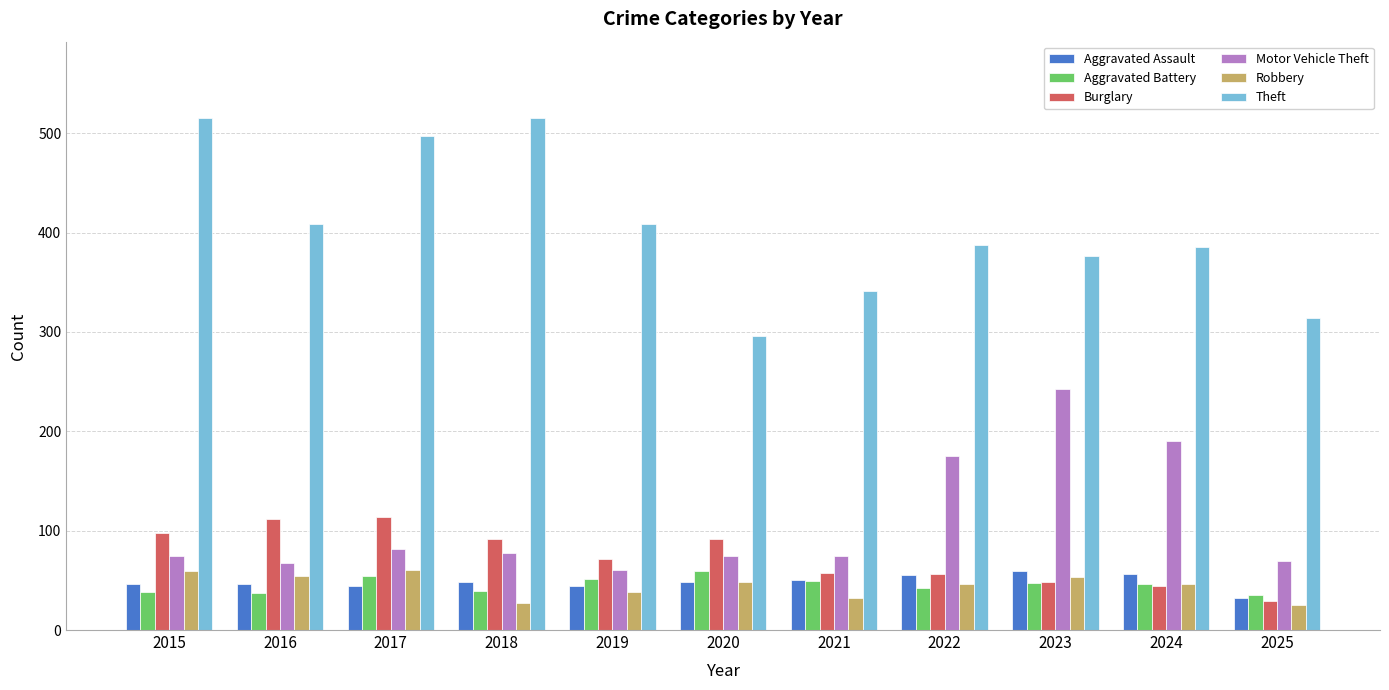

Which series has the largest total across all categories?

Theft